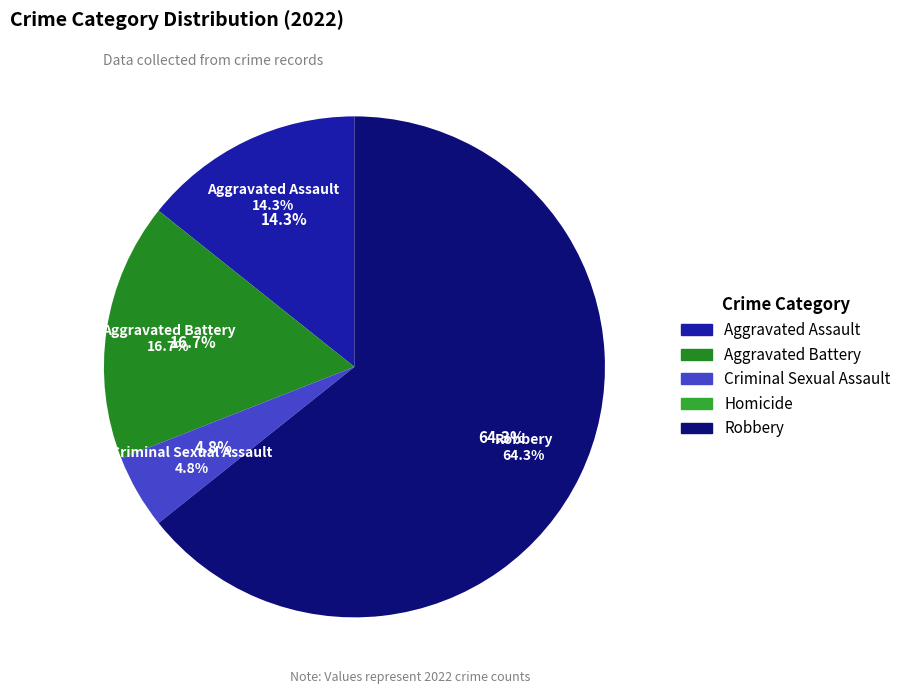

To the nearest percent, what is the average slice percentage?

20%